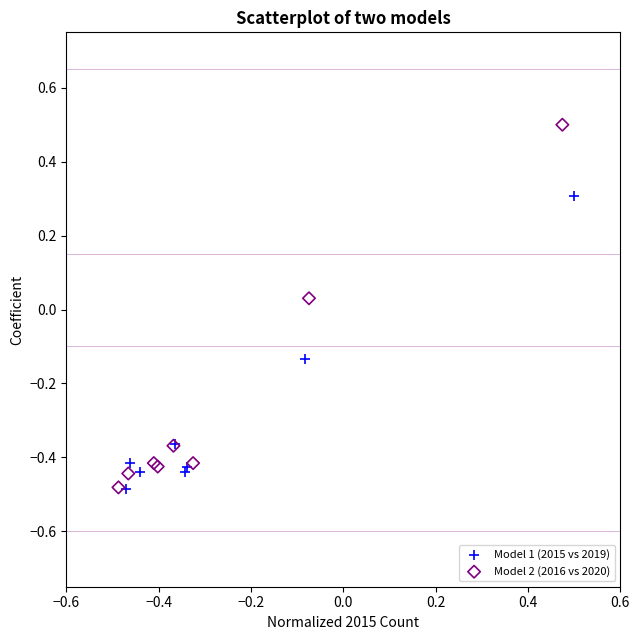

Which series has the largest Y range (max minus min)?

Model 2 (2016 vs 2020)